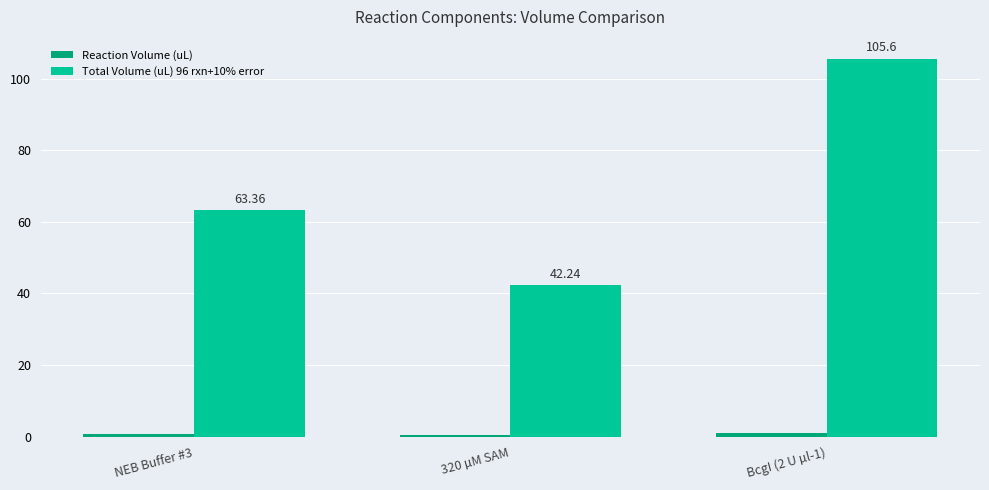

True or false: Total Volume (uL) 96 rxn+10% error has a value of 62.1 at 320 µM SAM.

False